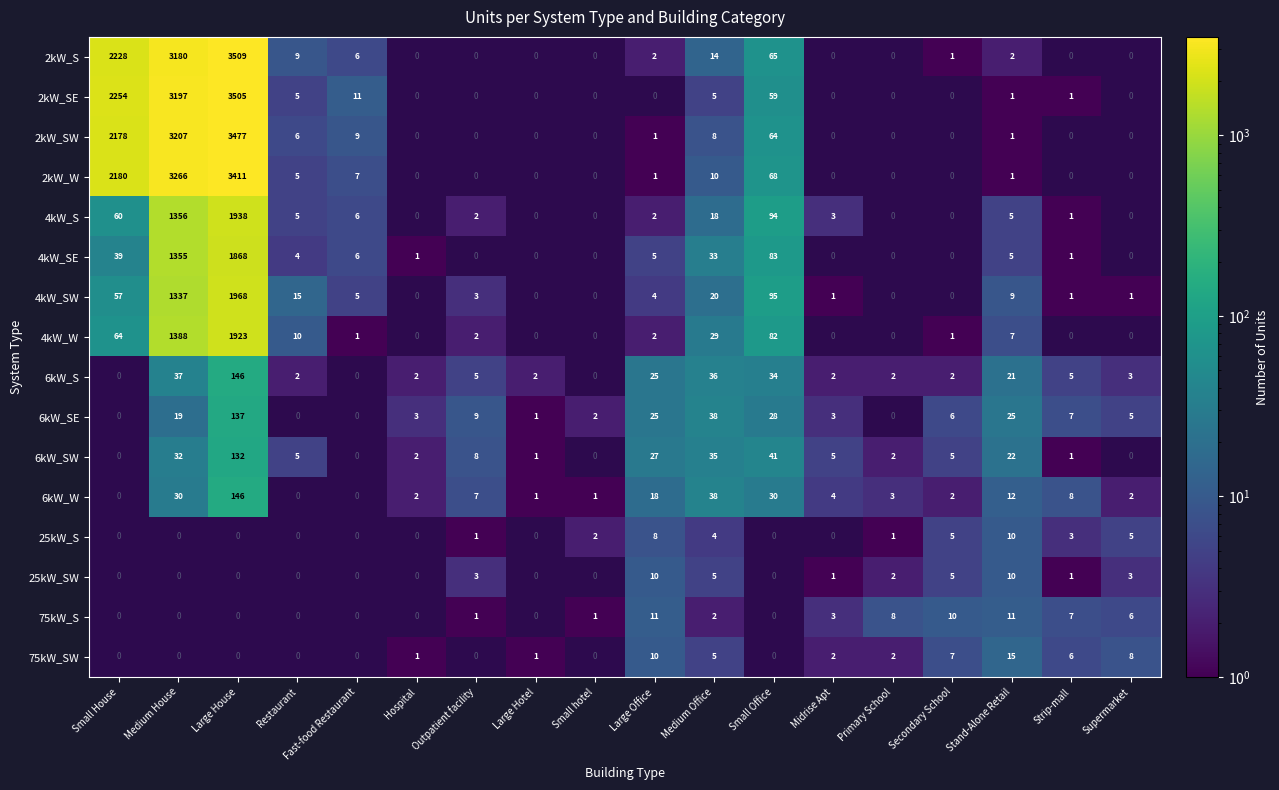

What is the difference between the 4kW_W values at Medium House and Small Office?

1306